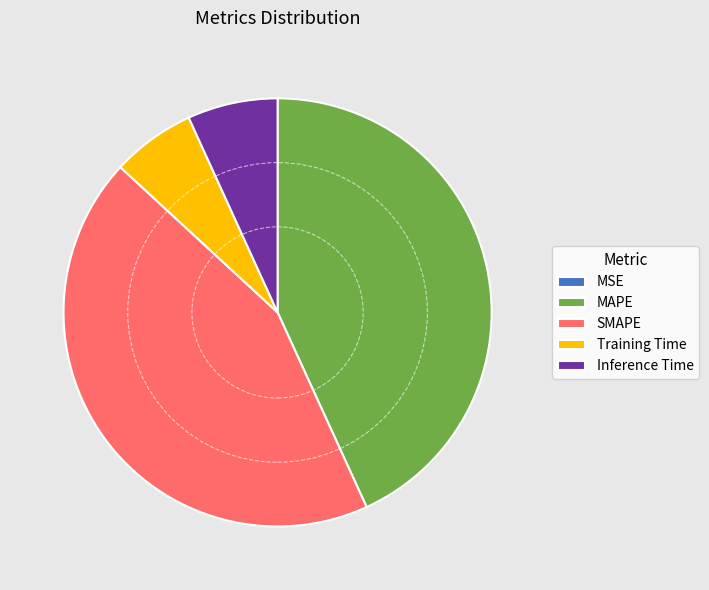

Is there a majority slice in this chart?

No